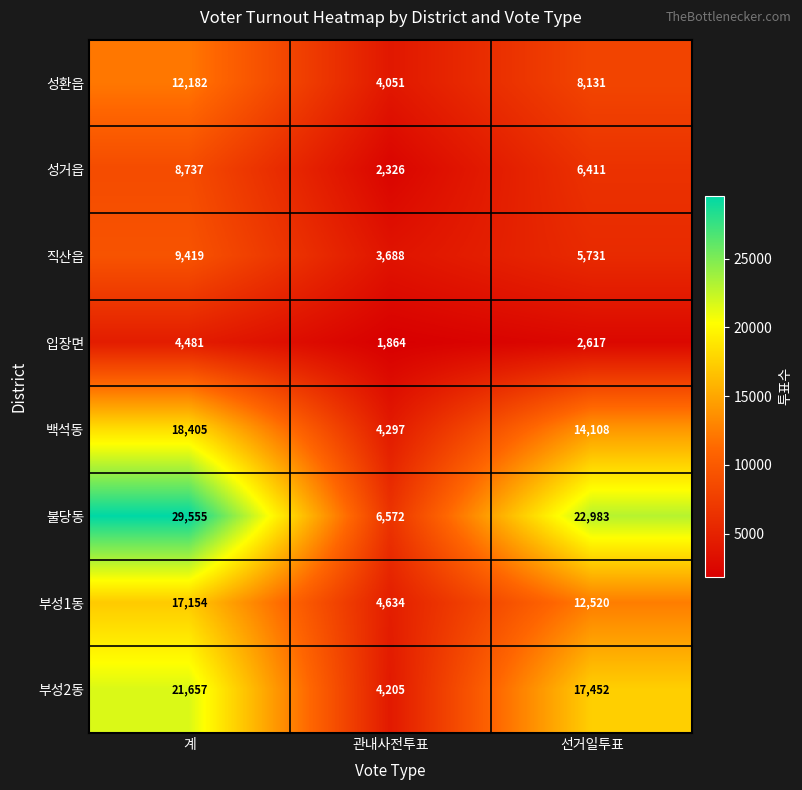

Reading left to right, list all the values displayed in this chart.

성환읍: 12182	4051	8131
성거읍: 8737	2326	6411
직산읍: 9419	3688	5731
입장면: 4481	1864	2617
백석동: 18405	4297	14108
불당동: 29555	6572	22983
부성1동: 17154	4634	12520
부성2동: 21657	4205	17452